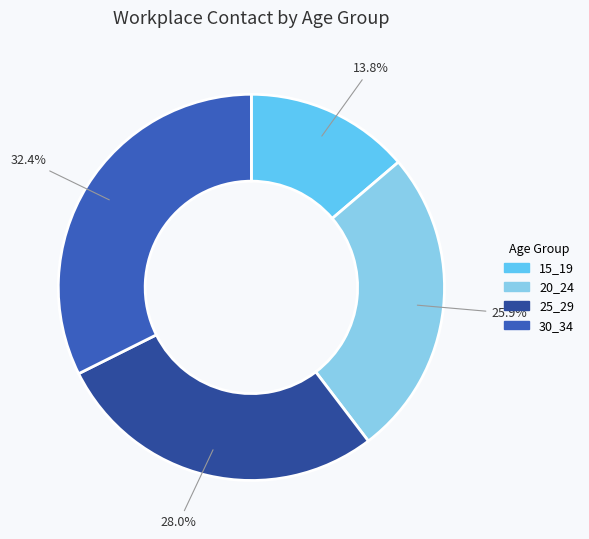

How many segments does this pie chart have?

4